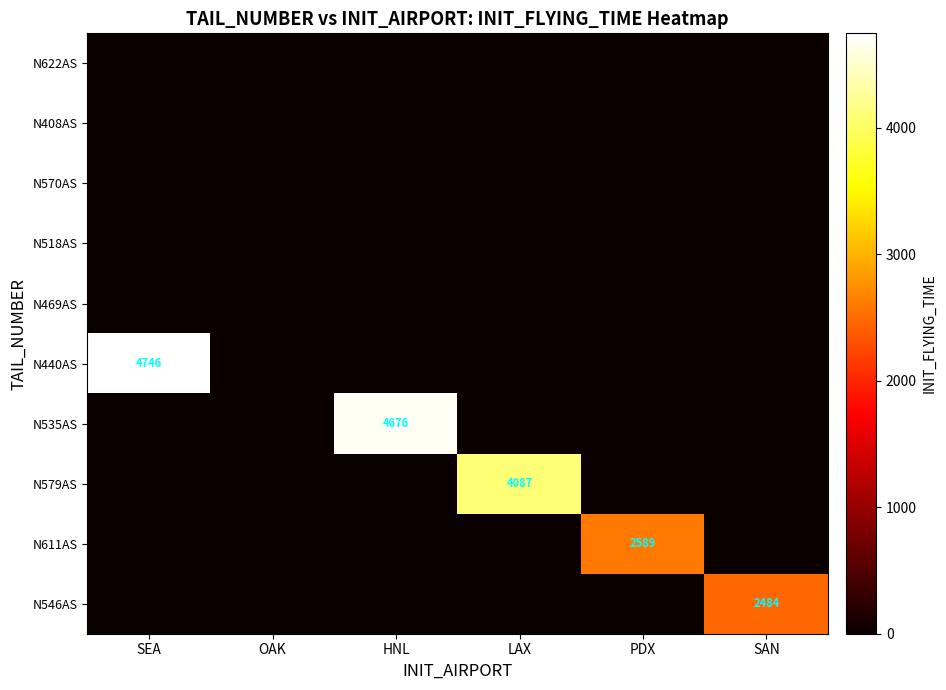

What is the greatest value displayed?

4746